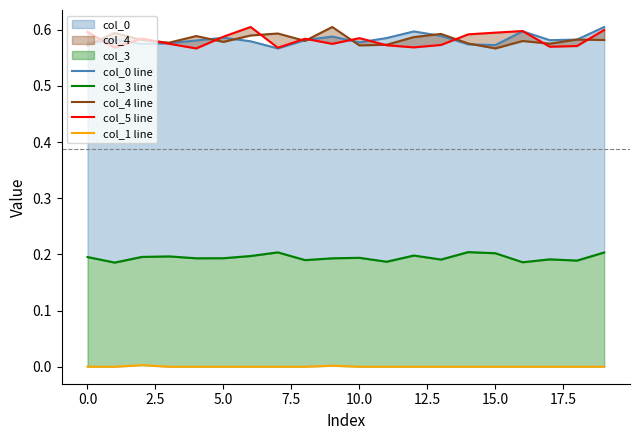

Which series has the widest spread of values?

col_0 line